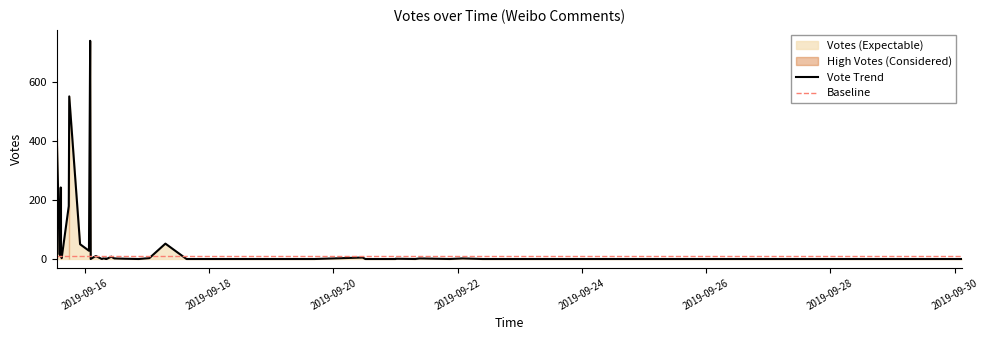

Which category has the lowest value across all series?

2019-09-21 07:37